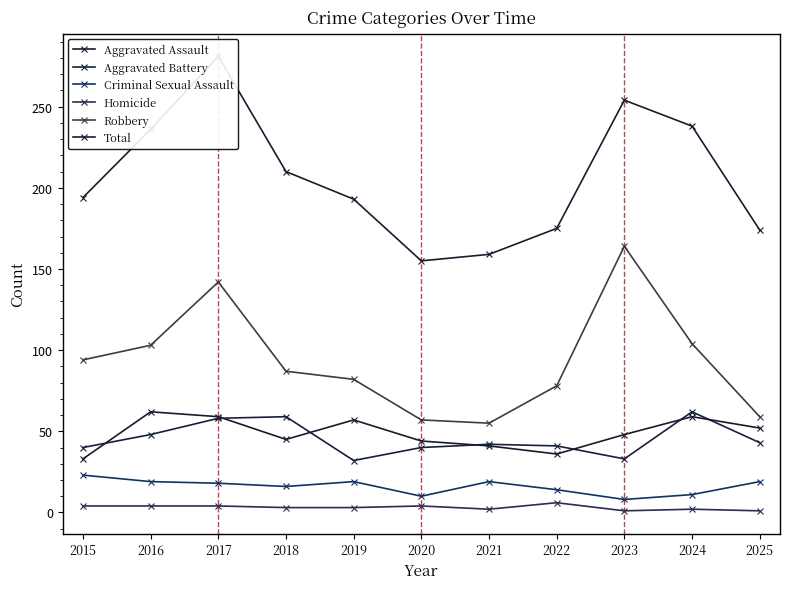

Reading right to left, what are all the values shown in this chart?

Aggravated Assault: 52	59	48	36	41	44	57	45	59	62	33
Aggravated Battery: 43	62	33	41	42	40	32	59	58	48	40
Criminal Sexual Assault: 19	11	8	14	19	10	19	16	18	19	23
Homicide: 1	2	1	6	2	4	3	3	4	4	4
Robbery: 59	104	164	78	55	57	82	87	142	103	94
Total: 174	238	254	175	159	155	193	210	281	236	194